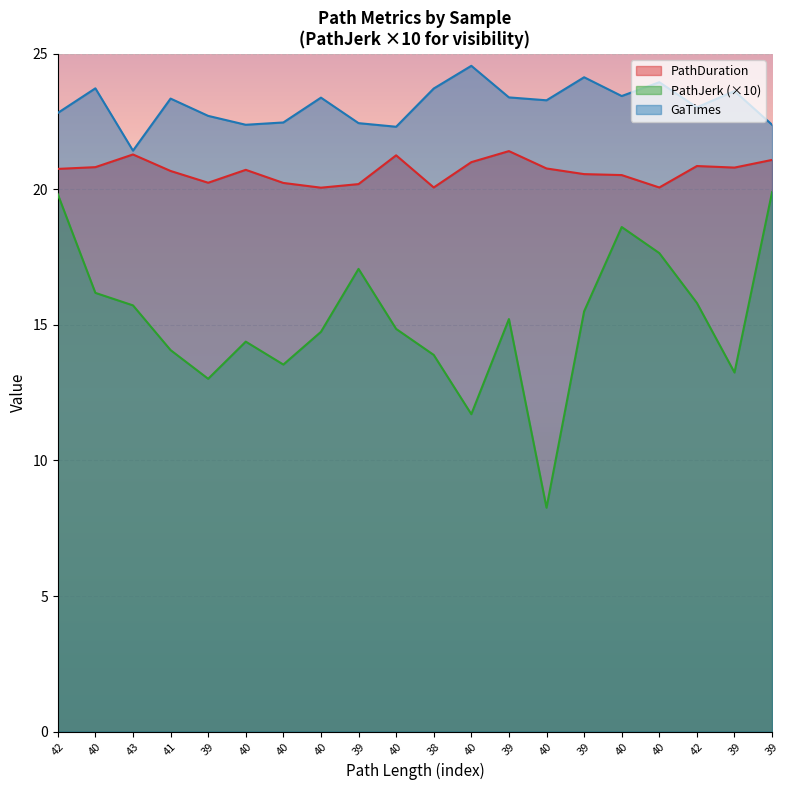

What is the lowest value of the PathDuration series?

20.1